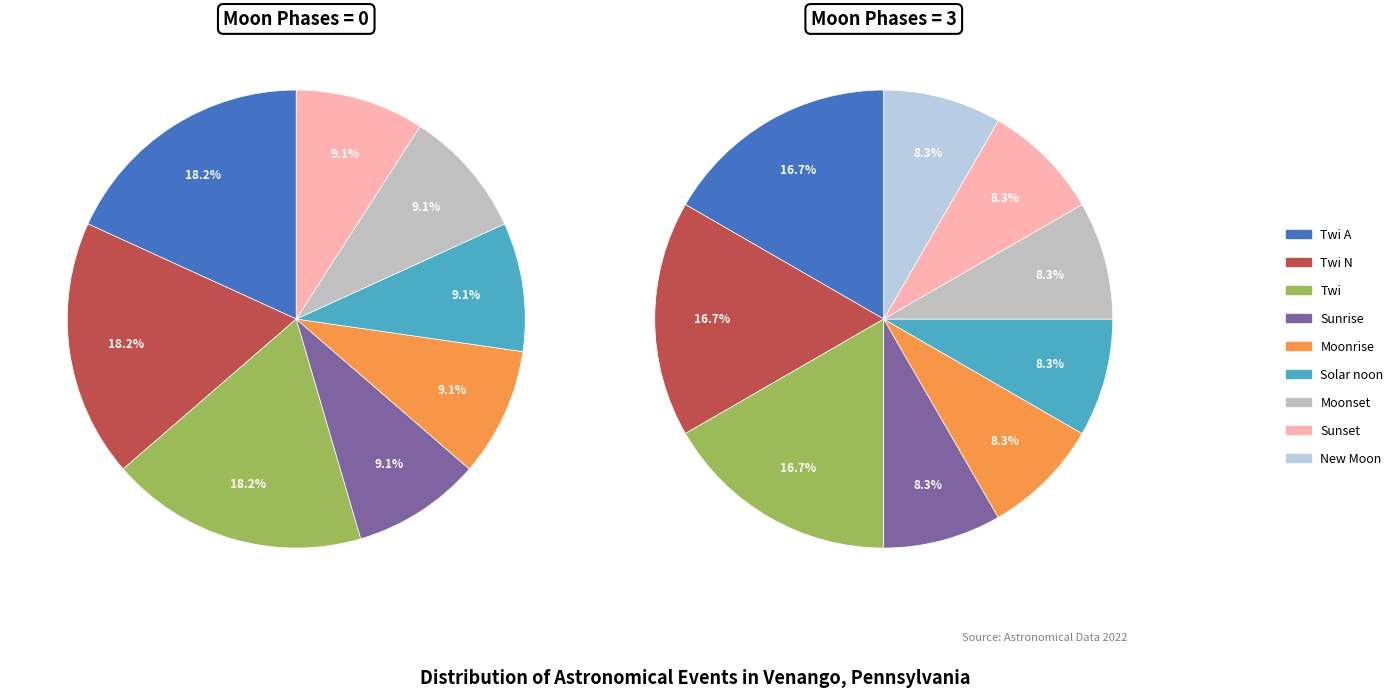

How many slices are in this pie chart?

9